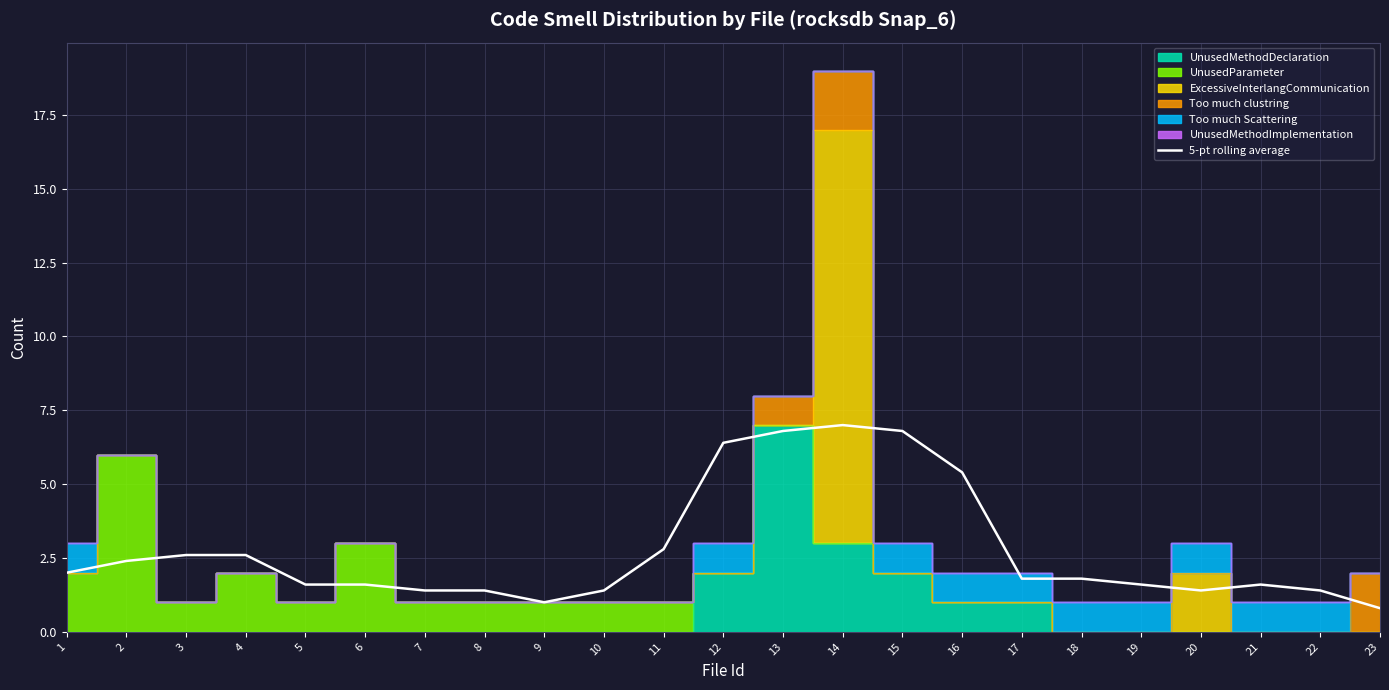

What is the minimum value for 5-pt rolling average?

0.8